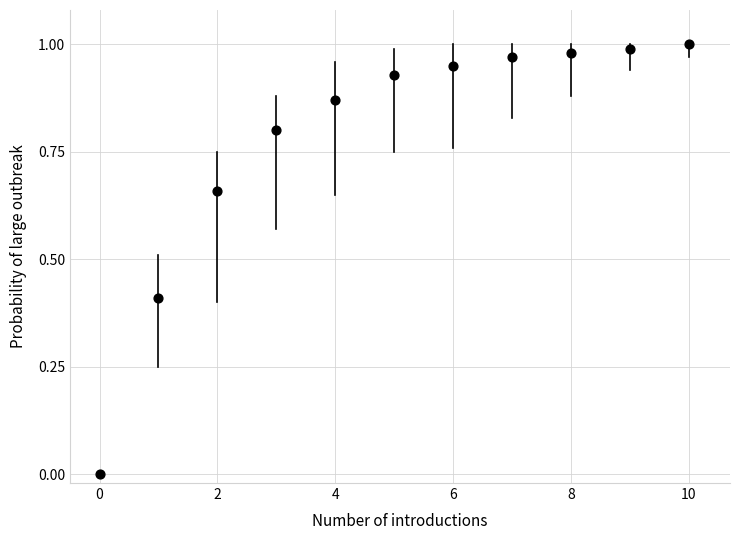

What is the average Y value?

0.8